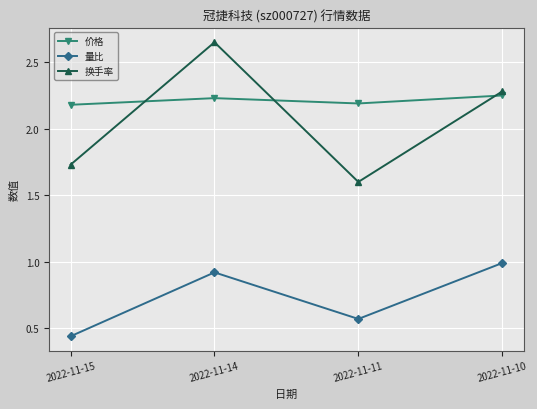

True or false: 换手率 and 量比 intersect in this chart.

False